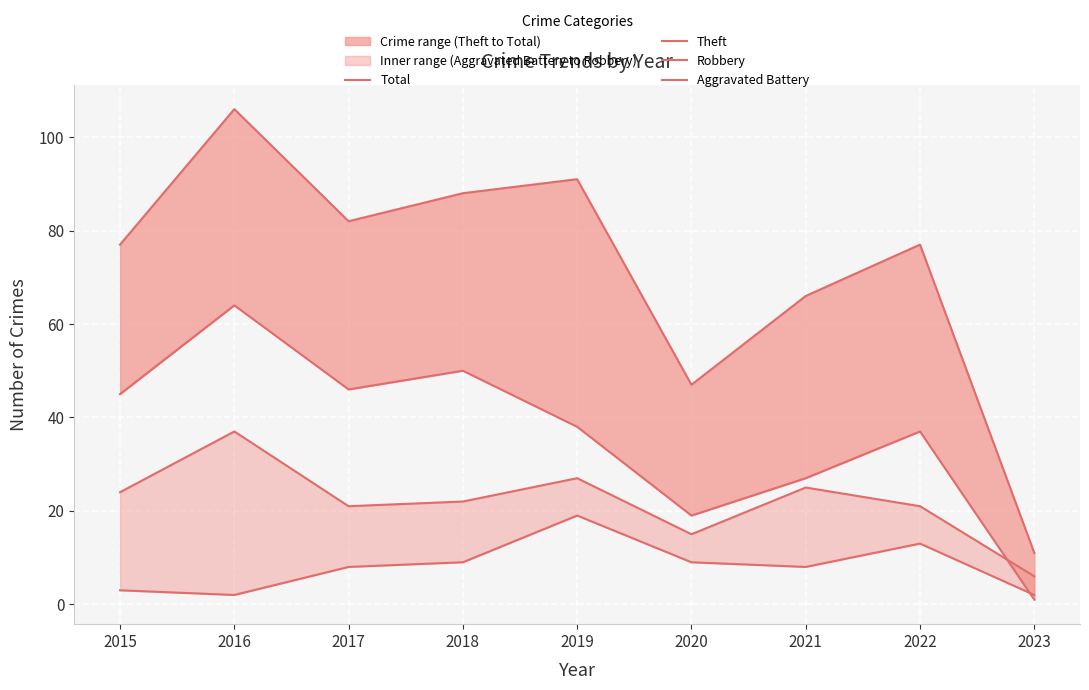

Does the chart display data point markers on the line(s)?

No